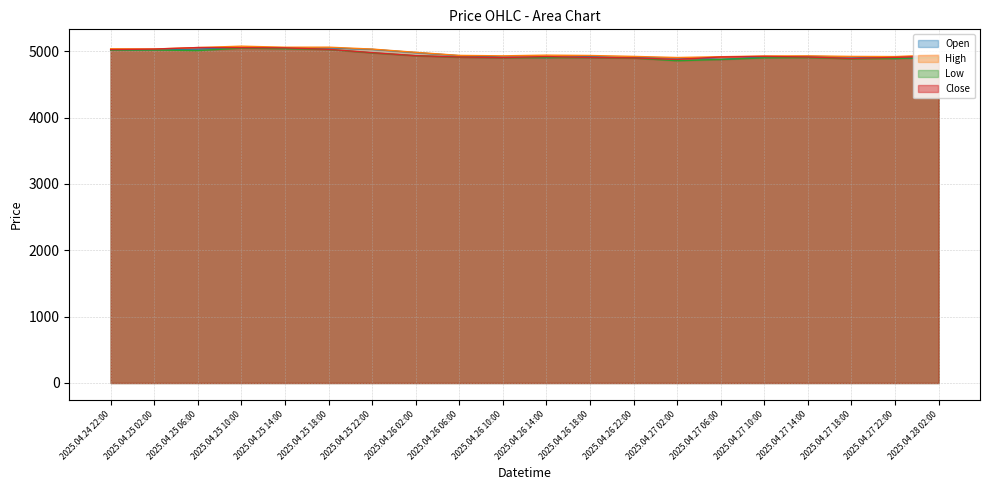

True or false: Low and High intersect in this chart.

False